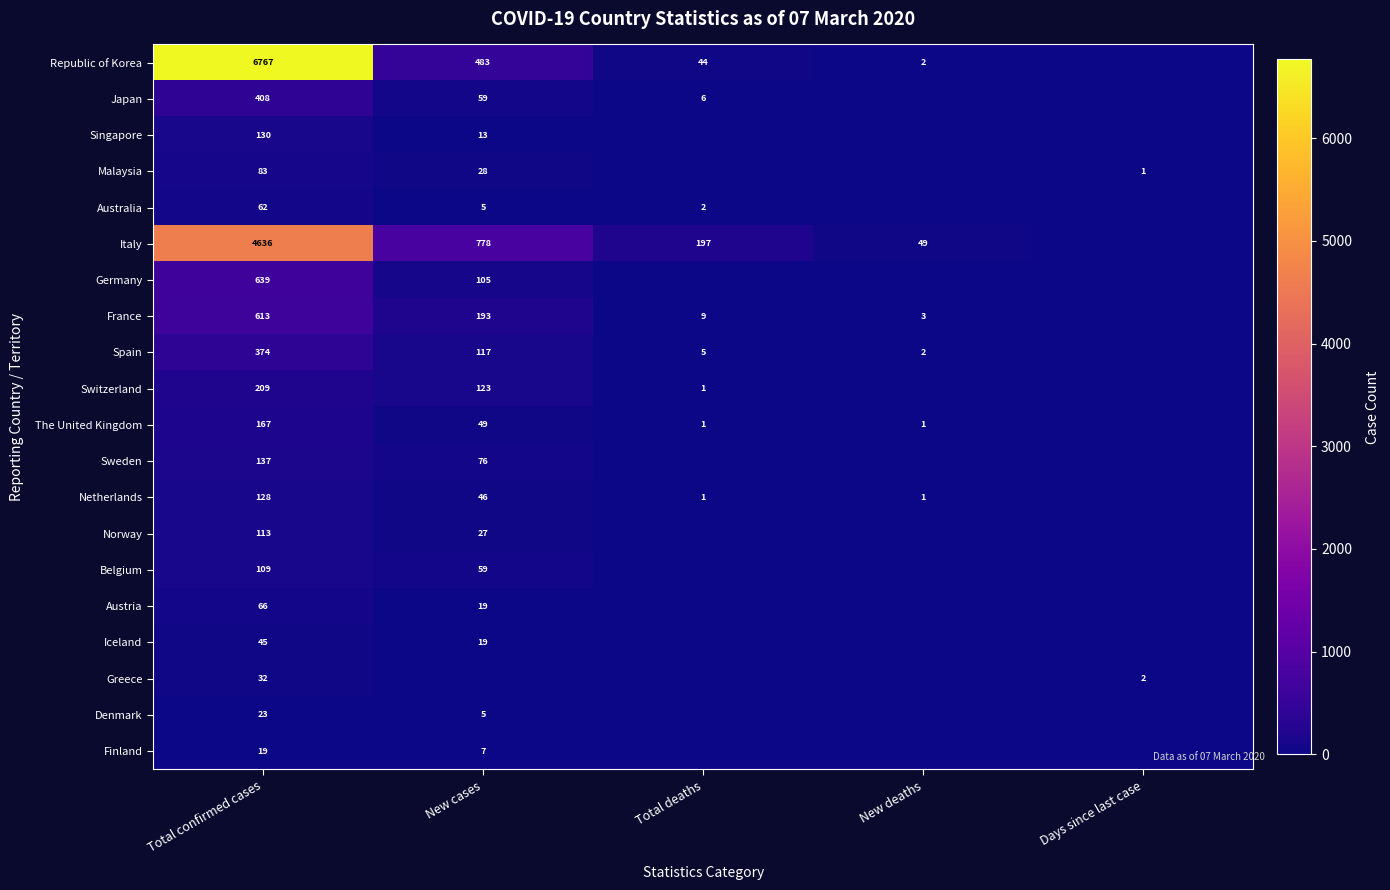

Which category has the lowest value across all series?

Days since last case